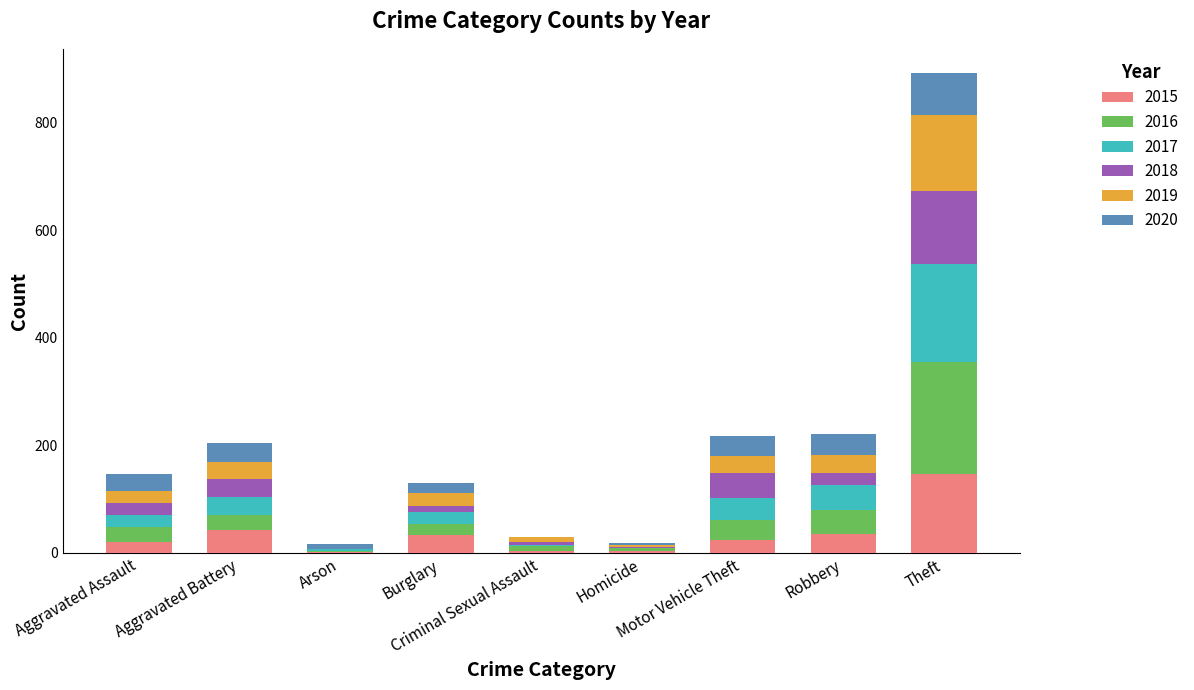

What position from the right is Aggravated Assault?

9